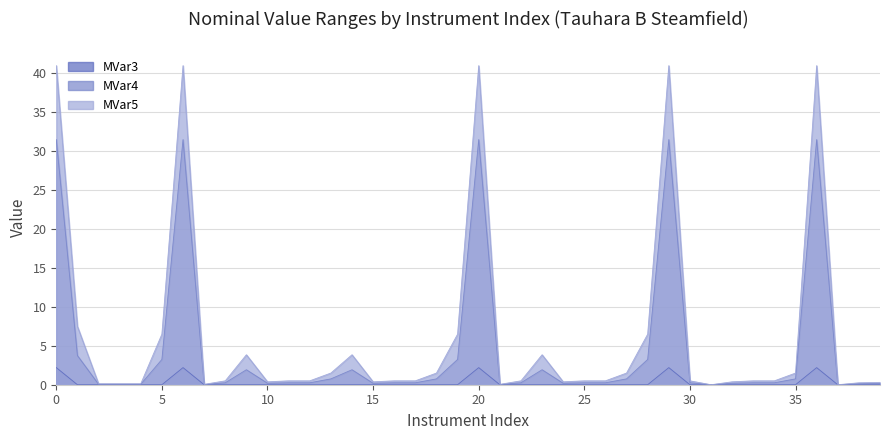

What is the total value across all series at 17?

0.8